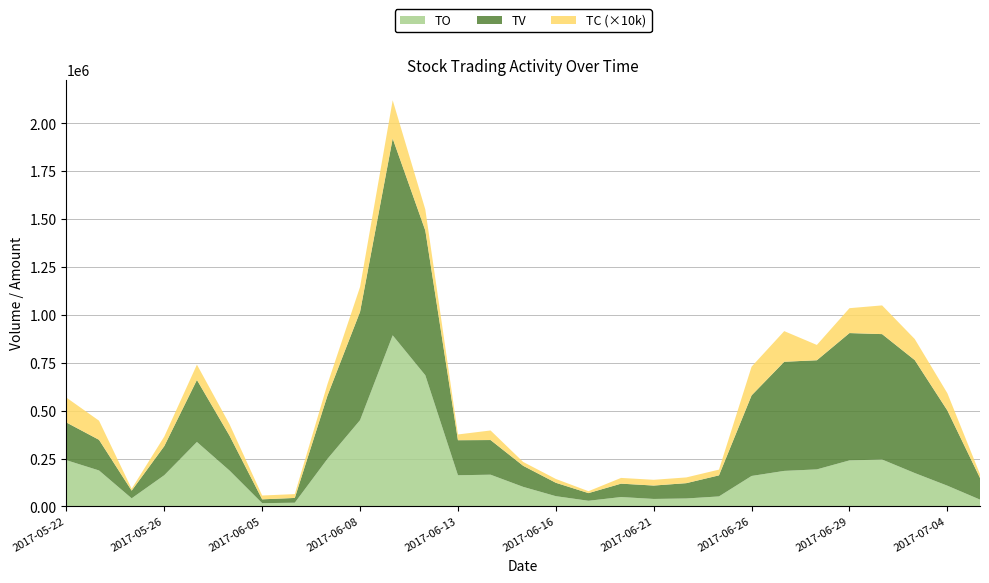

Reading left to right, transcribe all the data shown in this chart.

TO: 241460	187900	42400	163140	336660	187360	17100	19400	248180	450510	893550	685060	162900	165750	102160	53600	29600	49000	39100	41600	52300	159170	185600	193500	240460	244990	174400	108300	35640
TV: 197000	160000	40000	152000	324000	182000	20000	25000	330000	566000	1028000	756000	183000	181000	110000	70000	40000	70000	70000	80000	110000	421000	570000	570000	665000	655000	590000	393000	113000
TC: 13	10	1	5	8	6	2	2	6	13	20	11	3	5	2	2	1	3	3	3	3	15	16	8	13	15	11	9	2